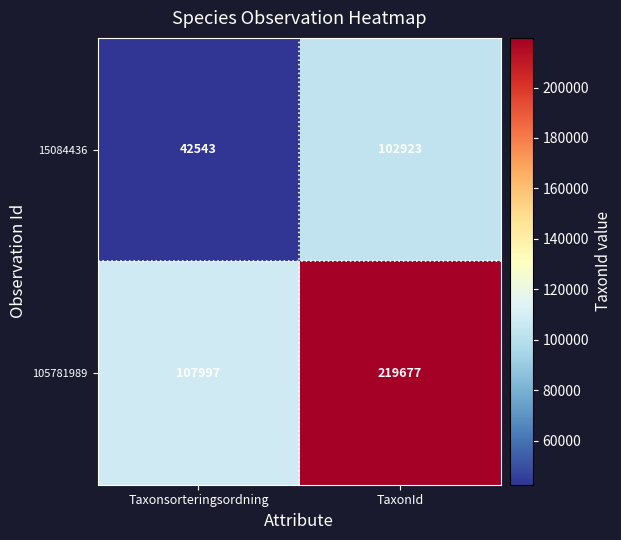

What is the difference between the 105781989 values at Taxonsorteringsordning and TaxonId?

111680